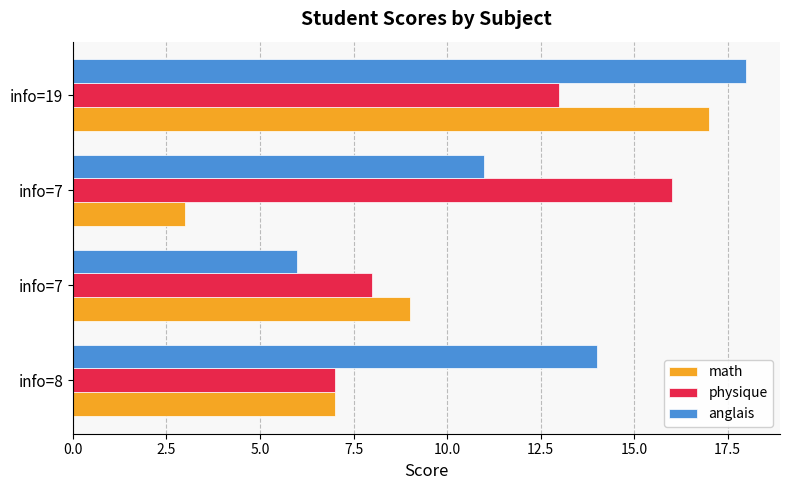

What are all the series names shown in the legend?

math, physique, anglais